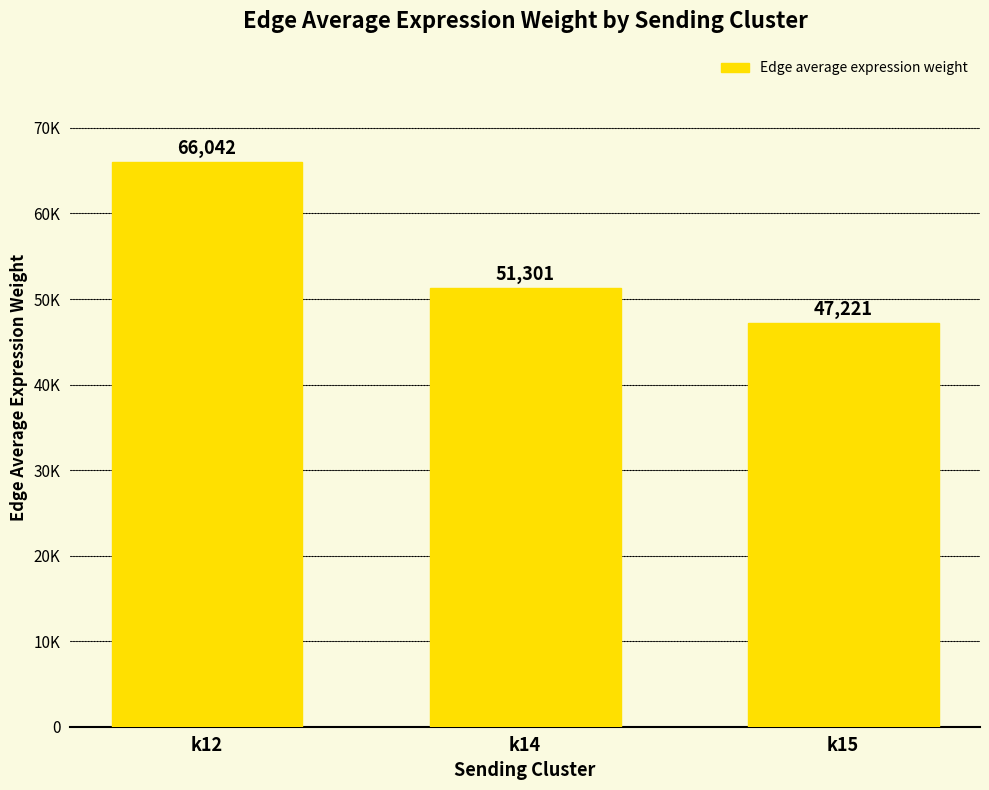

What is the change in value from k12 to k14?

-14740.7